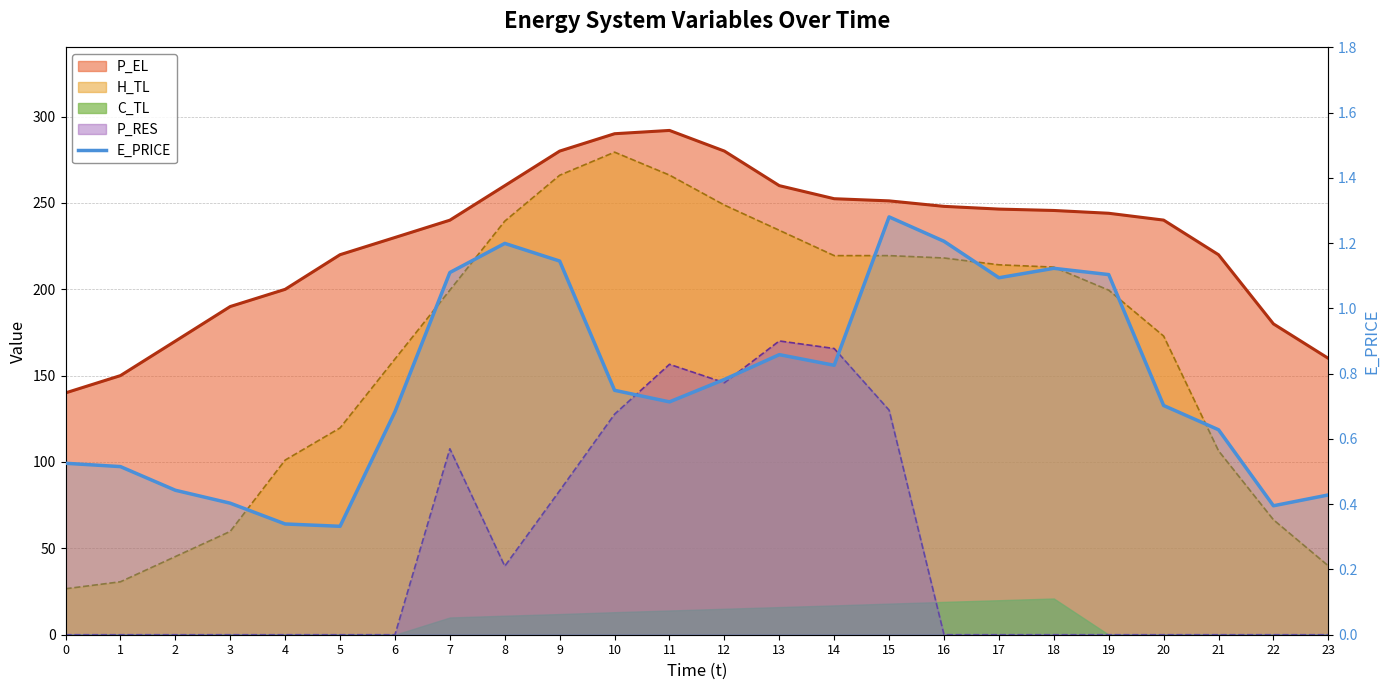

What is the difference between the second highest and minimum values?

0.9